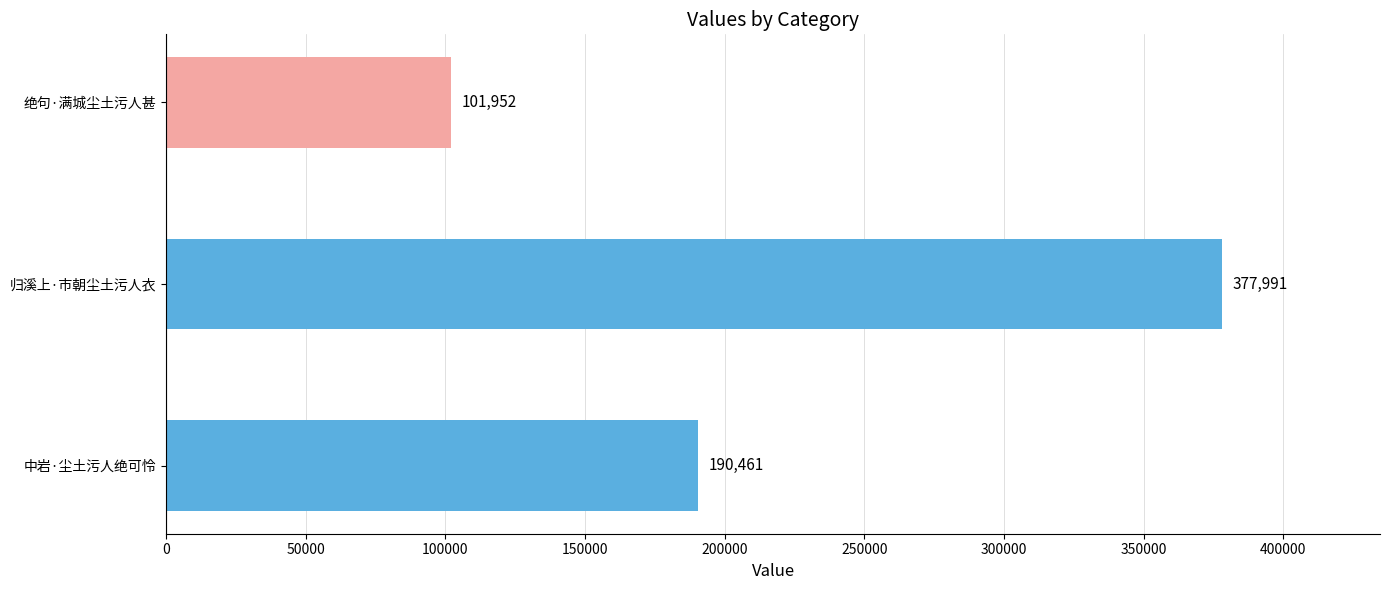

What is the difference between the maximum and minimum values?

276039